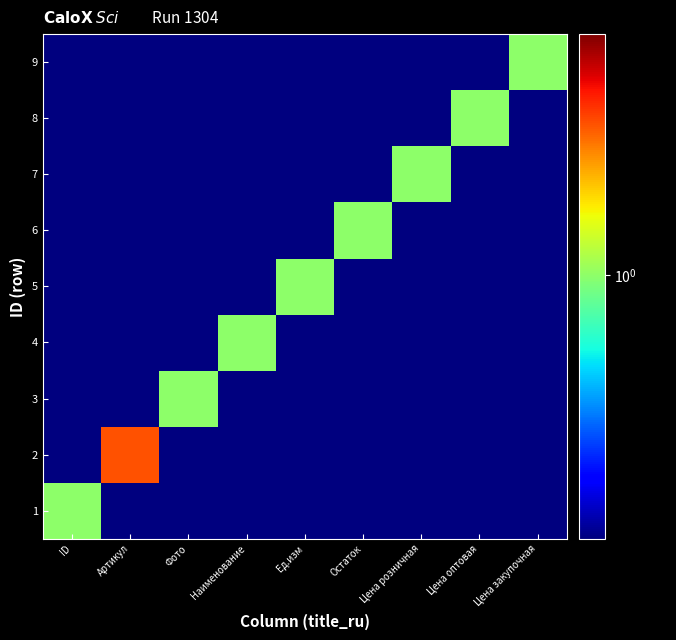

Between Ед.изм and Цена закупочная, which series saw the biggest shift?

5